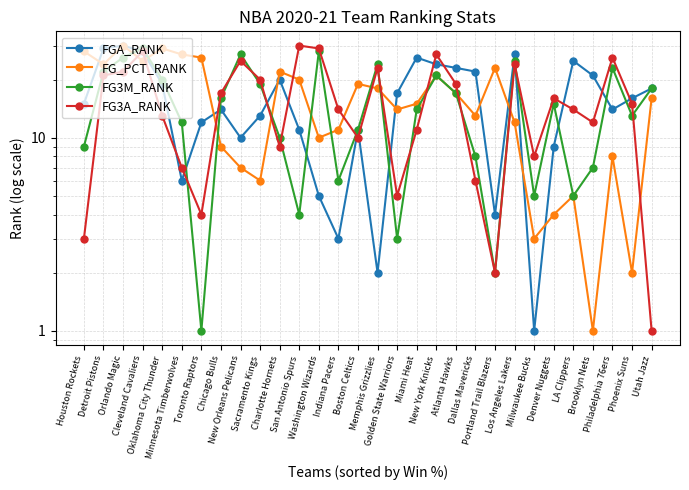

At which category is the sum across all series the highest?

Cleveland Cavaliers